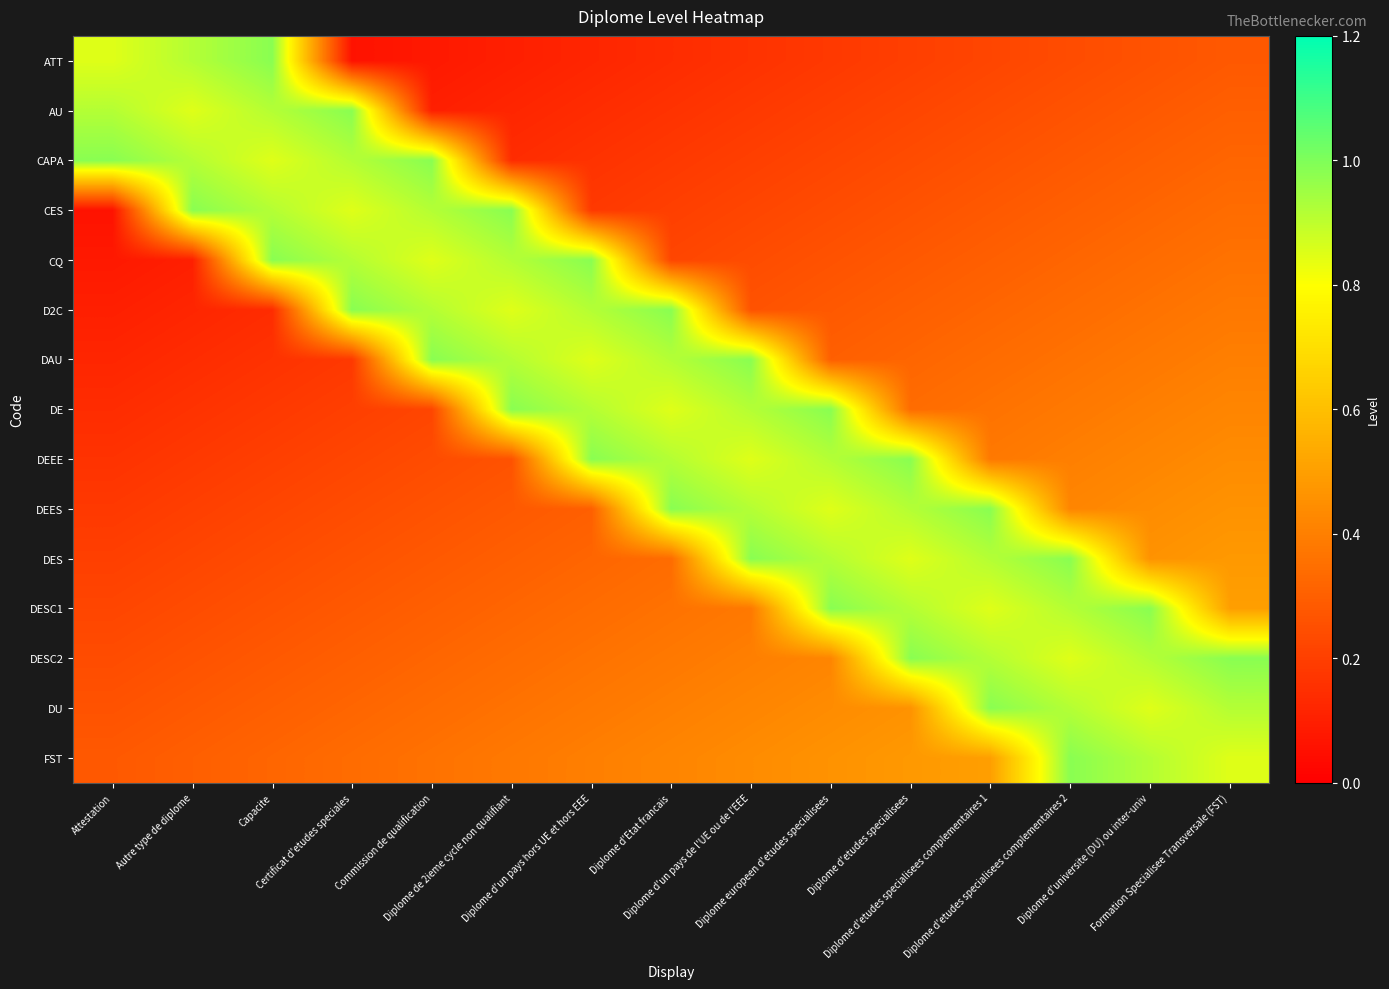

Between Autre type de diplome and Diplome d'etudes specialisees complementaires 2, which is larger?

Autre type de diplome